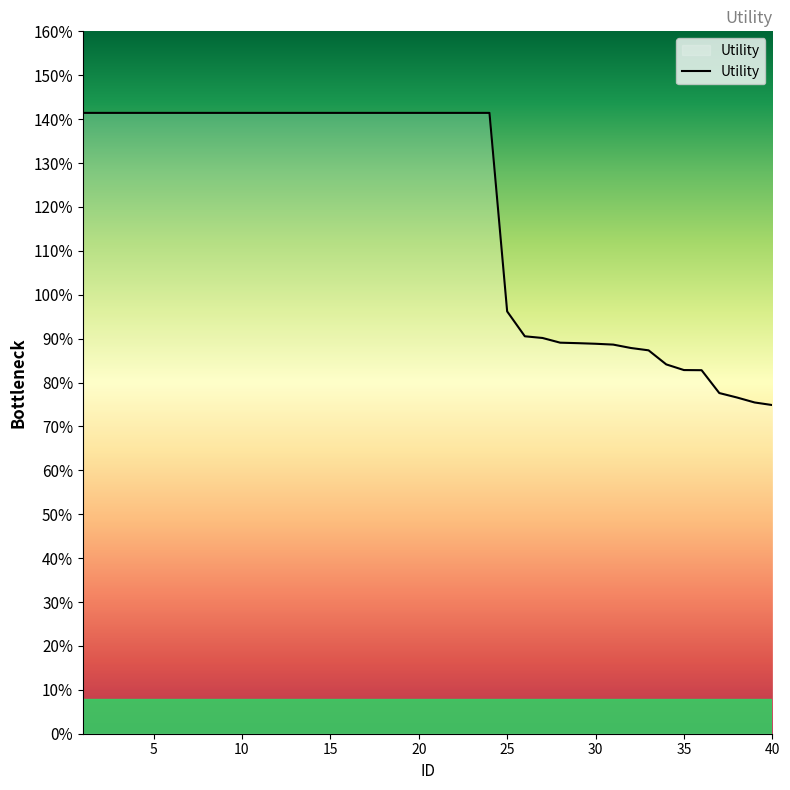

Reading left to right, transcribe all the data shown in this chart.

1.4	1.4	1.4	1.4	1.4	1.4	1.4	1.4	1.4	1.4	1.4	1.4	1.4	1.4	1.4	1.4	1.4	1.4	1.4	1.4	1.4	1.4	1.4	1.4	1.0	0.9	0.9	0.9	0.9	0.9	0.9	0.9	0.9	0.8	0.8	0.8	0.8	0.8	0.8	0.7